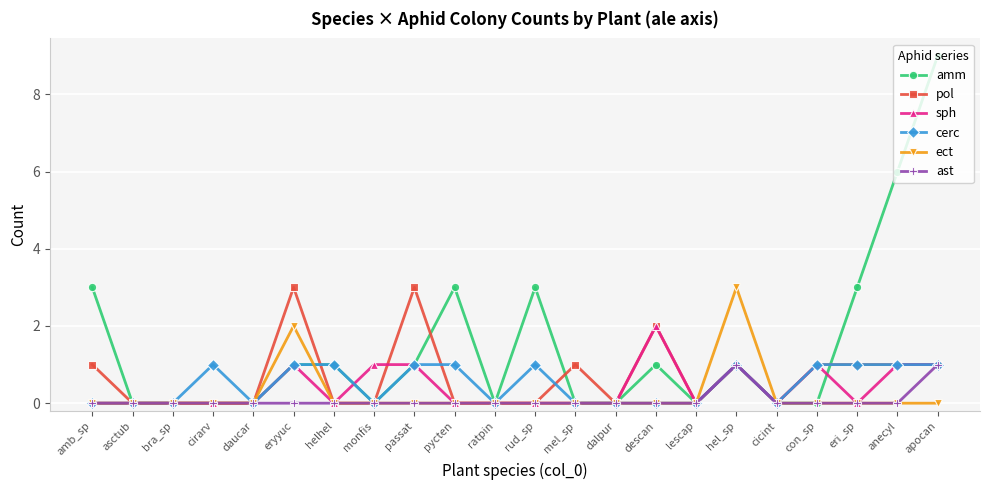

True or false: pol has more than 0 points higher than both neighbors.

True